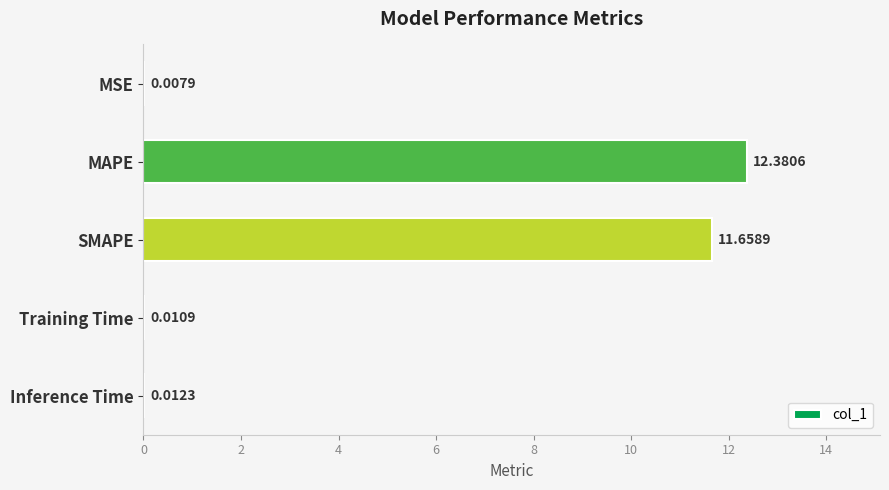

Where is the data nearest to the value 6?

SMAPE